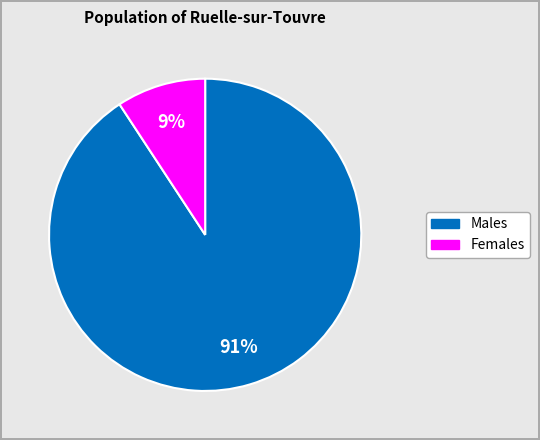

How many segments does this pie chart have?

2